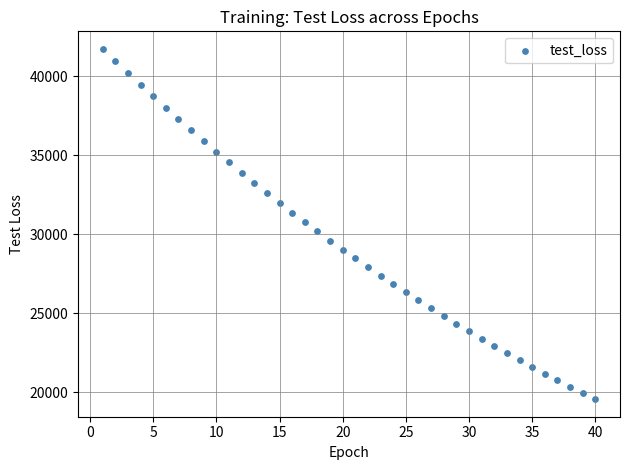

What is the range of Y values (max minus min)?

22186.1